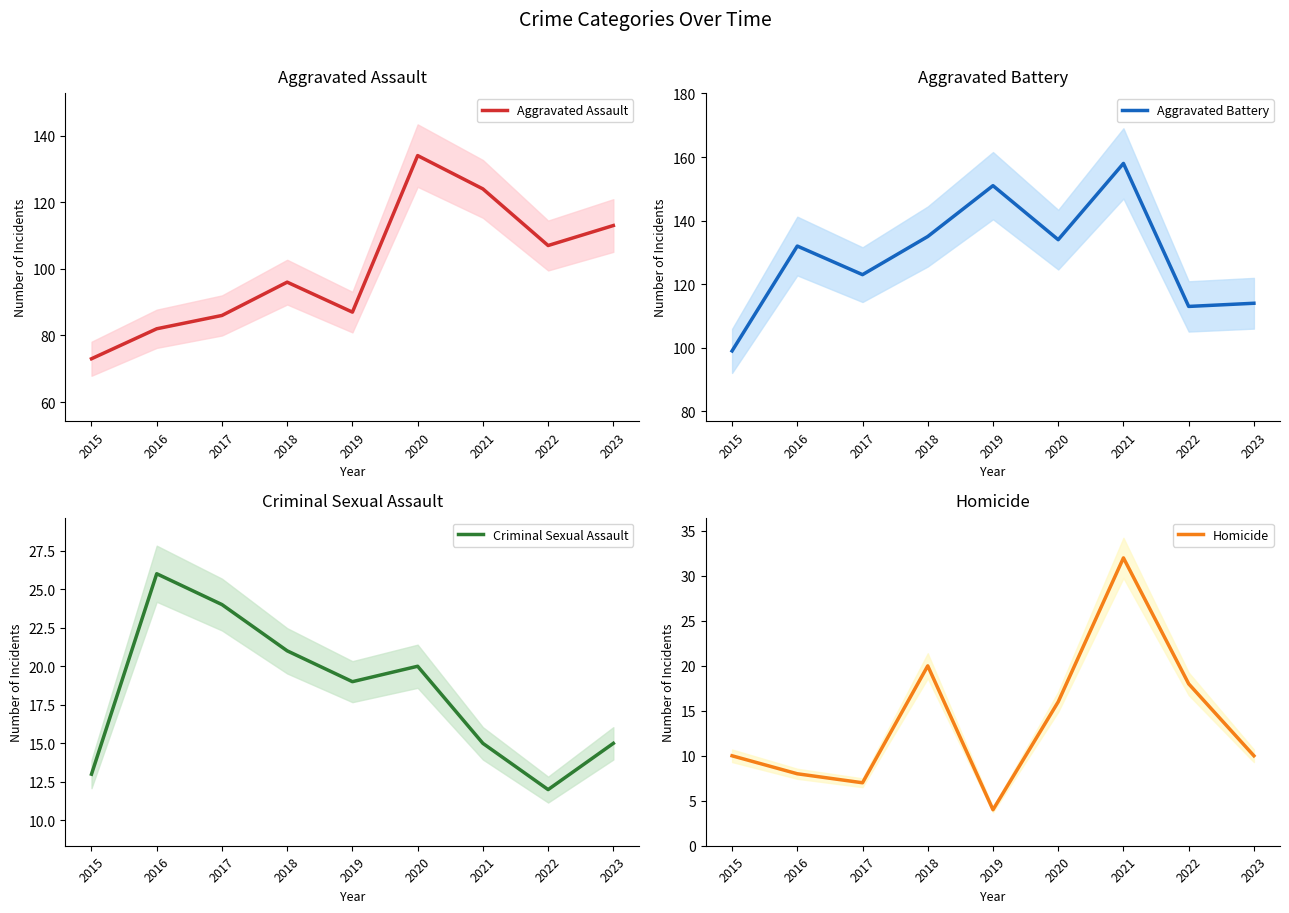

True or false: Homicide has a value of 16 at 2020.

True